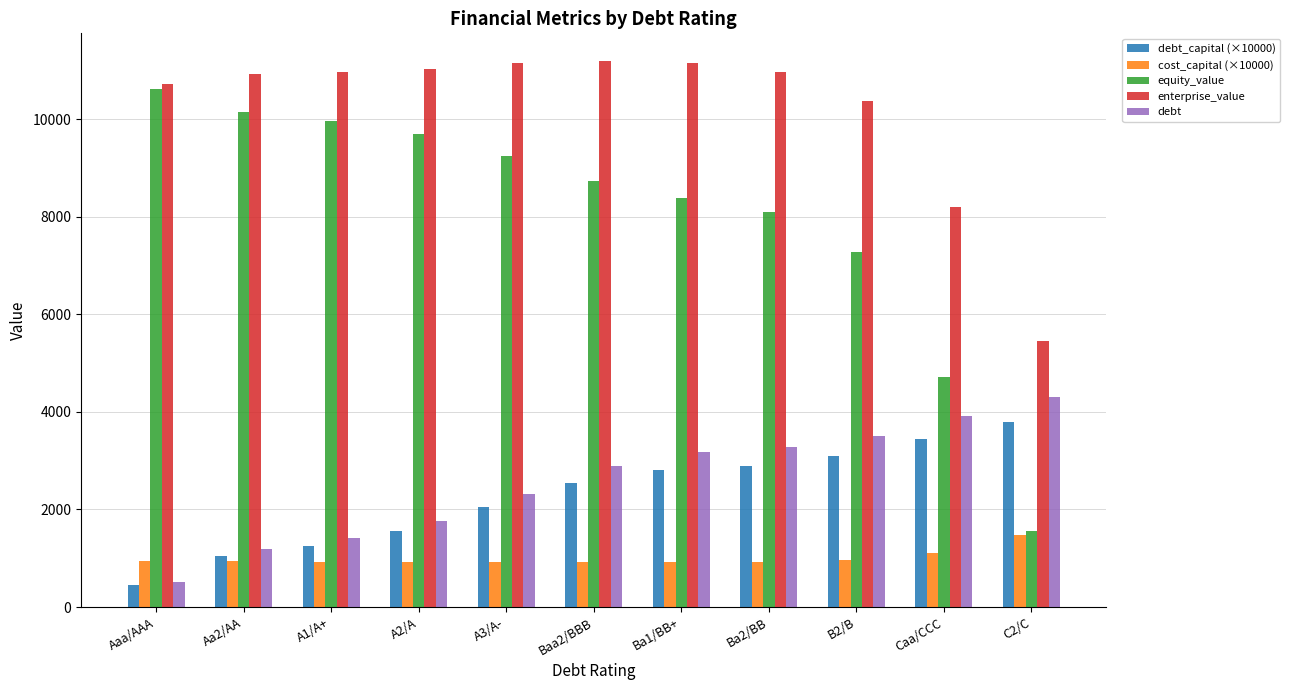

What position from the left is A1/A+?

3